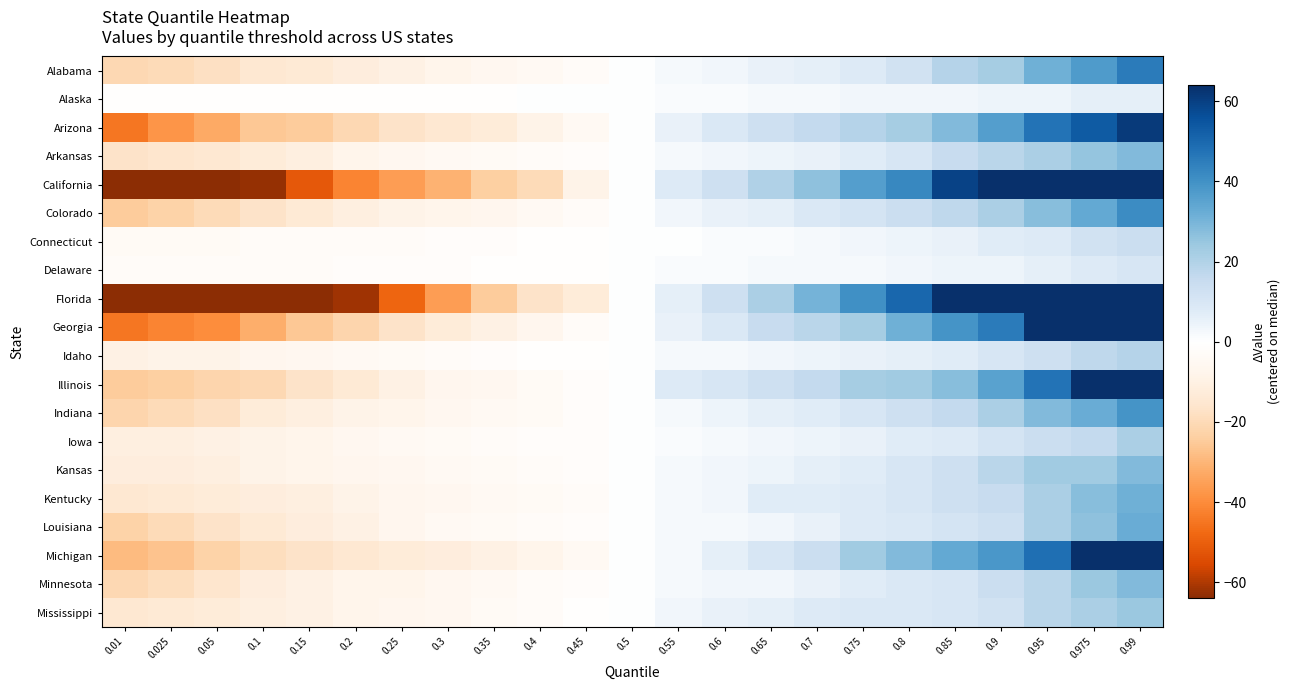

Reading left to right, list all the values displayed in this chart.

Alabama: 0.01=-21	0.025=-20	0.05=-18	0.1=-15	0.15=-14	0.2=-12	0.25=-10	0.3=-8	0.35=-6	0.4=-5	0.45=-3	0.5=0	0.55=2	0.6=3	0.65=5	0.7=6	0.75=8	0.8=12	0.85=19	0.9=22	0.95=31	0.975=37	0.99=45
Alaska: 0.01=-1	0.025=-1	0.05=-1	0.1=-1	0.15=-1	0.2=-1	0.25=-1	0.3=-1	0.35=-1	0.4=0	0.45=0	0.5=0	0.55=1	0.6=1	0.65=2	0.7=2	0.75=3	0.8=3	0.85=3	0.9=4	0.95=4	0.975=6	0.99=6
Arizona: 0.01=-45	0.025=-38	0.05=-33	0.1=-26	0.15=-25	0.2=-21	0.25=-17	0.3=-15	0.35=-13	0.4=-9	0.45=-5	0.5=0	0.55=5	0.6=9	0.65=13	0.7=16	0.75=19	0.8=22	0.85=28	0.9=36	0.95=47	0.975=53	0.99=61
Arkansas: 0.01=-17	0.025=-16	0.05=-15	0.1=-13	0.15=-11	0.2=-8	0.25=-6	0.3=-5	0.35=-4	0.4=-3	0.45=-2	0.5=0	0.55=2	0.6=3	0.65=4	0.7=5	0.75=7	0.8=10	0.85=15	0.9=18	0.95=21	0.975=25	0.99=28
California: 0.01=-93	0.025=-84	0.05=-73	0.1=-63	0.15=-52	0.2=-42	0.25=-36	0.3=-31	0.35=-24	0.4=-20	0.45=-9	0.5=0	0.55=8	0.6=13	0.65=20	0.7=26	0.75=36	0.8=42	0.85=59	0.9=96	0.95=128	0.975=162	0.99=198
Colorado: 0.01=-25	0.025=-23	0.05=-20	0.1=-17	0.15=-14	0.2=-11	0.25=-9	0.3=-8	0.35=-7	0.4=-5	0.45=-3	0.5=0	0.55=3	0.6=5	0.65=6	0.7=9	0.75=11	0.8=14	0.85=17	0.9=21	0.95=27	0.975=33	0.99=41
Connecticut: 0.01=-4	0.025=-4	0.05=-4	0.1=-3	0.15=-3	0.2=-3	0.25=-3	0.3=-2	0.35=-2	0.4=-1	0.45=-1	0.5=0	0.55=0	0.6=1	0.65=1	0.7=2	0.75=3	0.8=4	0.85=5	0.9=7	0.95=8	0.975=12	0.99=14
Delaware: 0.01=-3	0.025=-3	0.05=-3	0.1=-3	0.15=-3	0.2=-2	0.25=-2	0.3=-2	0.35=-1	0.4=-1	0.45=-1	0.5=0	0.55=1	0.6=1	0.65=2	0.7=2	0.75=2	0.8=3	0.85=4	0.9=4	0.95=6	0.975=8	0.99=10
Florida: 0.01=-142	0.025=-130	0.05=-114	0.1=-90	0.15=-76	0.2=-62	0.25=-49	0.3=-36	0.35=-25	0.4=-17	0.45=-13	0.5=0	0.55=6	0.6=13	0.65=21	0.7=30	0.75=40	0.8=50	0.85=64	0.9=86	0.95=115	0.975=140	0.99=190
Georgia: 0.01=-45	0.025=-42	0.05=-40	0.1=-32	0.15=-26	0.2=-22	0.25=-17	0.3=-13	0.35=-10	0.4=-7	0.45=-3	0.5=0	0.55=5	0.6=9	0.65=15	0.7=18	0.75=22	0.8=31	0.85=39	0.9=45	0.95=68	0.975=84	0.99=103
Idaho: 0.01=-10	0.025=-9	0.05=-9	0.1=-7	0.15=-6	0.2=-5	0.25=-4	0.3=-3	0.35=-2	0.4=-1	0.45=-1	0.5=0	0.55=2	0.6=2	0.65=3	0.7=4	0.75=5	0.8=6	0.85=7	0.9=10	0.95=13	0.975=17	0.99=19
Illinois: 0.01=-25	0.025=-24	0.05=-22	0.1=-21	0.15=-17	0.2=-14	0.25=-10	0.3=-7	0.35=-6	0.4=-4	0.45=-2	0.5=0	0.55=8	0.6=10	0.65=13	0.7=16	0.75=22	0.8=23	0.85=27	0.9=35	0.95=47	0.975=65	0.99=73
Indiana: 0.01=-22	0.025=-20	0.05=-18	0.1=-13	0.15=-11	0.2=-9	0.25=-8	0.3=-6	0.35=-5	0.4=-4	0.45=-2	0.5=0	0.55=2	0.6=4	0.65=6	0.7=7	0.75=10	0.8=13	0.85=16	0.9=21	0.95=28	0.975=32	0.99=39
Iowa: 0.01=-11	0.025=-11	0.05=-10	0.1=-9	0.15=-8	0.2=-6	0.25=-5	0.3=-4	0.35=-3	0.4=-2	0.45=-2	0.5=0	0.55=1	0.6=2	0.65=3	0.7=4	0.75=5	0.8=7	0.85=8	0.9=11	0.95=14	0.975=16	0.99=21
Kansas: 0.01=-12	0.025=-12	0.05=-11	0.1=-9	0.15=-8	0.2=-7	0.25=-6	0.3=-5	0.35=-4	0.4=-3	0.45=-2	0.5=0	0.55=2	0.6=3	0.65=4	0.7=6	0.75=7	0.8=10	0.85=13	0.9=18	0.95=23	0.975=23	0.99=28
Kentucky: 0.01=-15	0.025=-14	0.05=-13	0.1=-12	0.15=-11	0.2=-9	0.25=-7	0.3=-6	0.35=-5	0.4=-4	0.45=-3	0.5=0	0.55=2	0.6=3	0.65=7	0.7=7	0.75=8	0.8=10	0.85=13	0.9=15	0.95=21	0.975=27	0.99=31
Louisiana: 0.01=-23	0.025=-20	0.05=-17	0.1=-14	0.15=-12	0.2=-10	0.25=-7	0.3=-5	0.35=-4	0.4=-3	0.45=-2	0.5=0	0.55=2	0.6=2	0.65=3	0.7=5	0.75=8	0.8=9	0.85=11	0.9=13	0.95=21	0.975=26	0.99=32
Michigan: 0.01=-29	0.025=-27	0.05=-23	0.1=-19	0.15=-17	0.2=-15	0.25=-13	0.3=-12	0.35=-10	0.4=-8	0.45=-5	0.5=0	0.55=2	0.6=6	0.65=10	0.7=14	0.75=23	0.8=28	0.85=33	0.9=38	0.95=48	0.975=64	0.99=67
Minnesota: 0.01=-21	0.025=-19	0.05=-16	0.1=-12	0.15=-10	0.2=-8	0.25=-8	0.3=-6	0.35=-5	0.4=-3	0.45=-2	0.5=0	0.55=2	0.6=3	0.65=3	0.7=5	0.75=7	0.8=9	0.85=10	0.9=14	0.95=18	0.975=24	0.99=28
Mississippi: 0.01=-15	0.025=-14	0.05=-13	0.1=-11	0.15=-10	0.2=-8	0.25=-7	0.3=-6	0.35=-4	0.4=-3	0.45=-1	0.5=0	0.55=3	0.6=5	0.65=6	0.7=8	0.75=9	0.8=9	0.85=10	0.9=12	0.95=18	0.975=21	0.99=24